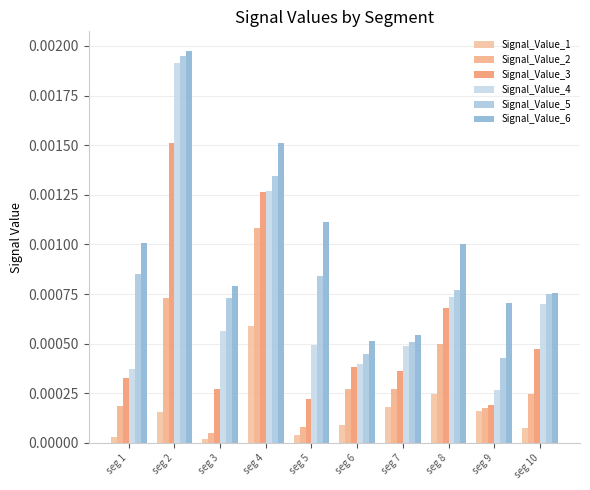

List the labels in order of Signal_Value_1 value, smallest first.

seg 3, seg 1, seg 5, seg 10, seg 6, seg 2, seg 9, seg 7, seg 8, seg 4